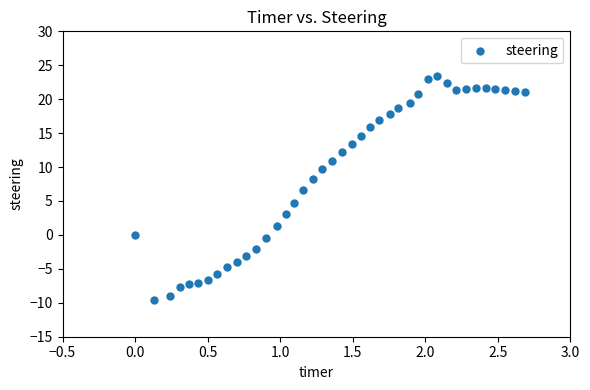

What Y value in the scatter plot is closest to 6?

6.6